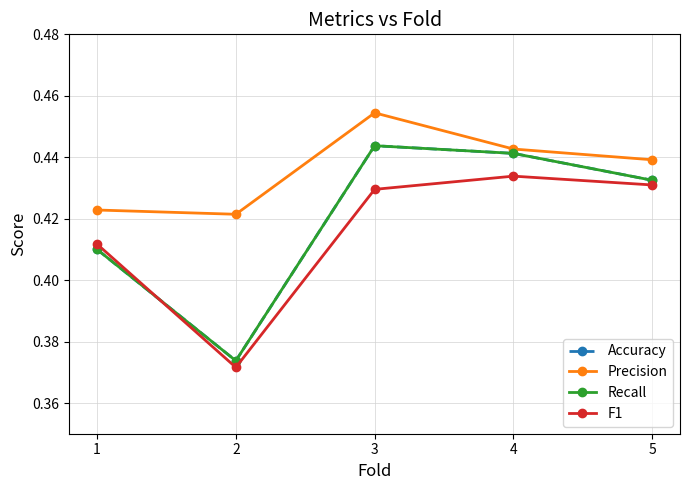

Where is the first local minimum for Accuracy?

2